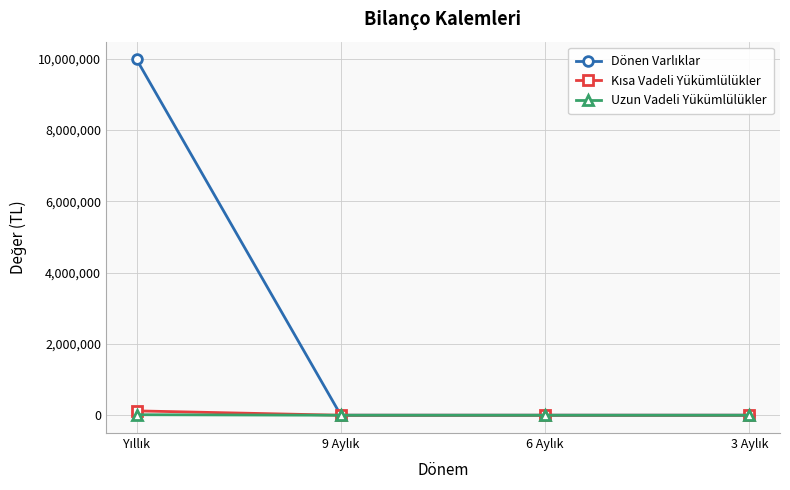

How many data points does each series have?

4